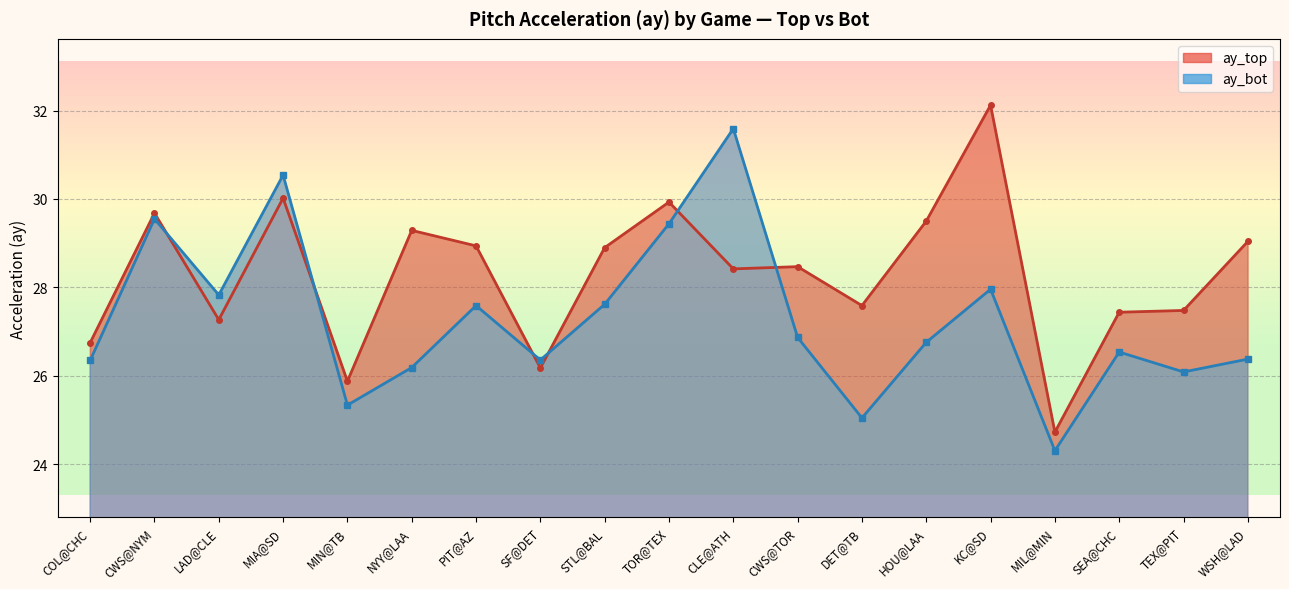

True or false: ay_bot (line) has more than 2 points higher than both neighbors.

True